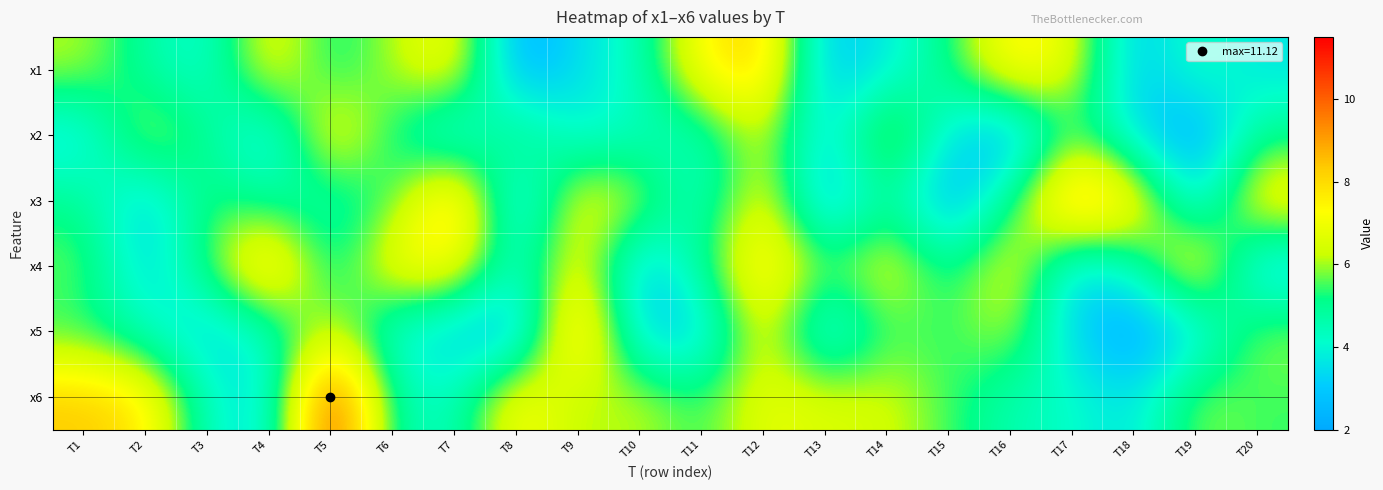

Which has a higher value, T18 or T15?

T15